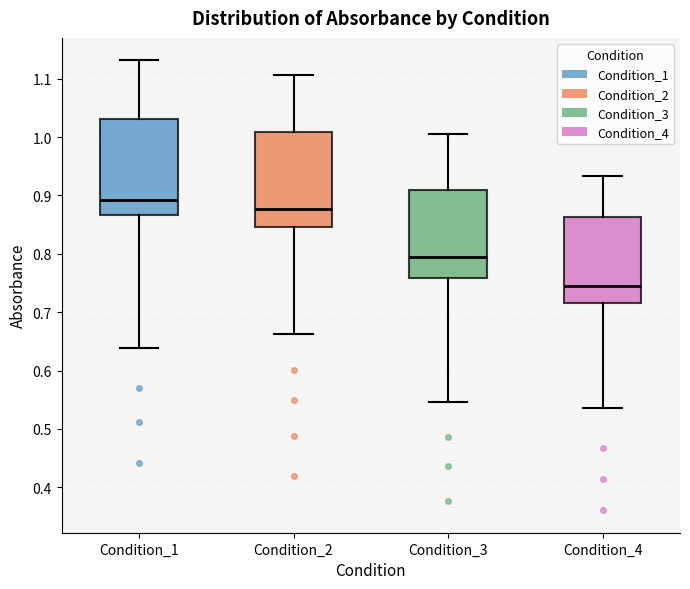

Reading left to right, transcribe this box plot: for each box, give where its median line is, the range the box spans, and where its two whiskers end, as read against the y-axis. The values are not printed on the chart, so give them approximately, as read against the axis.

Condition_1: median 0.89, box 0.87 to 1.03, whiskers 0.64 to 1.13
Condition_2: median 0.88, box 0.85 to 1.01, whiskers 0.66 to 1.11
Condition_3: median 0.80, box 0.76 to 0.91, whiskers 0.55 to 1.01
Condition_4: median 0.75, box 0.71 to 0.86, whiskers 0.54 to 0.93